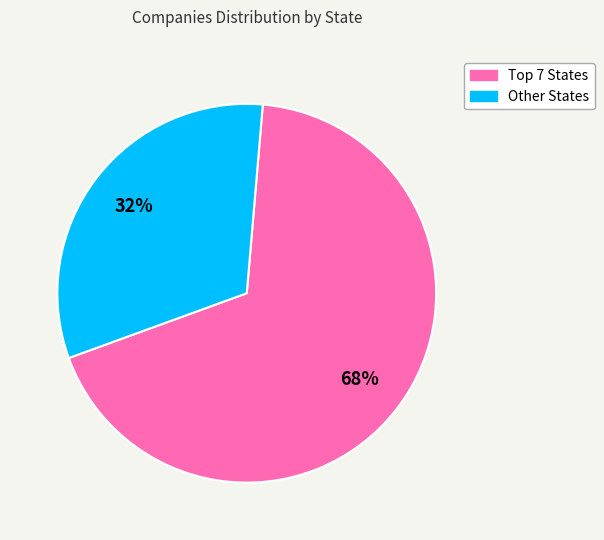

Is there a majority slice in this chart?

Yes